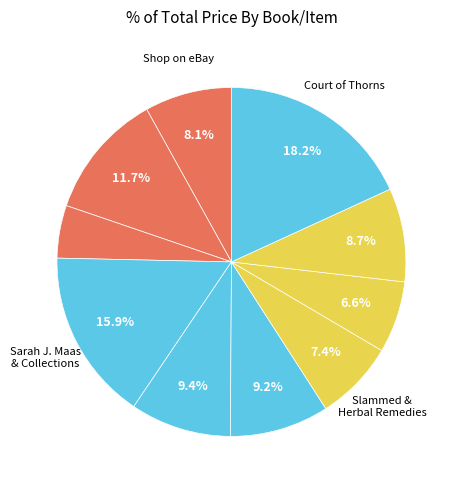

Rank the categories by value from highest to lowest.

Court of Thorns and Roses, Sarah J. Maas 5 Books Collection, 14-19 Toyota 6.1 inch LA061WV1-TD01, Twisted Special Edition Series, The Lost Book Of Herbal Remedies, Robert Greene 4 Books Collection, Shop on eBay, Slammed Series 3 Books Collection, The Book of Enoch, The 48 Laws of Power